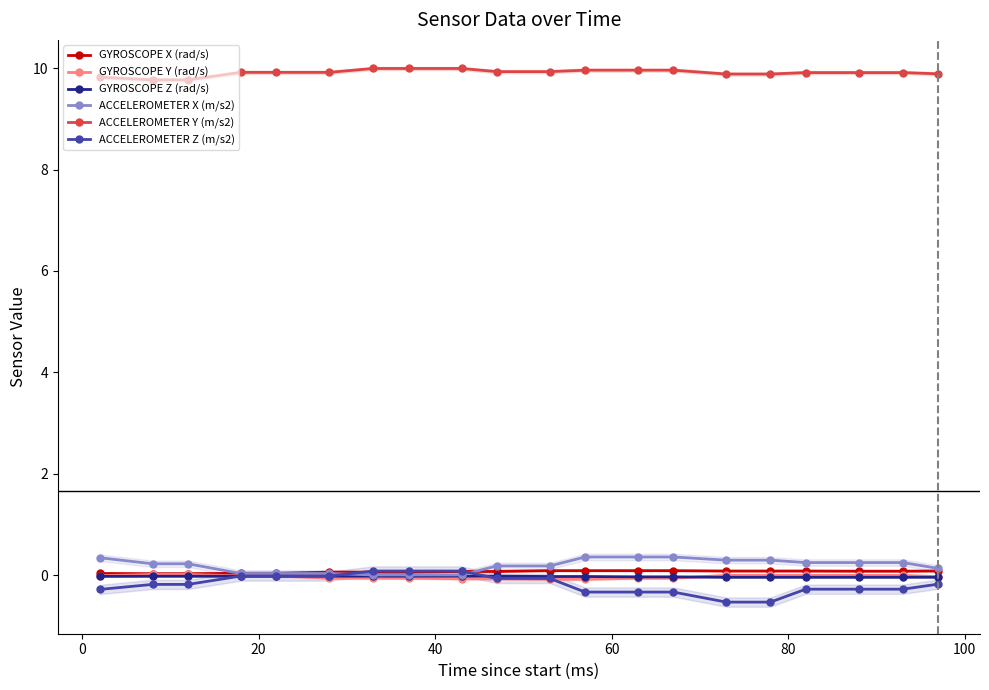

True or false: GYROSCOPE Z (rad/s) and ACCELEROMETER Y (m/s2) cross at least once.

False